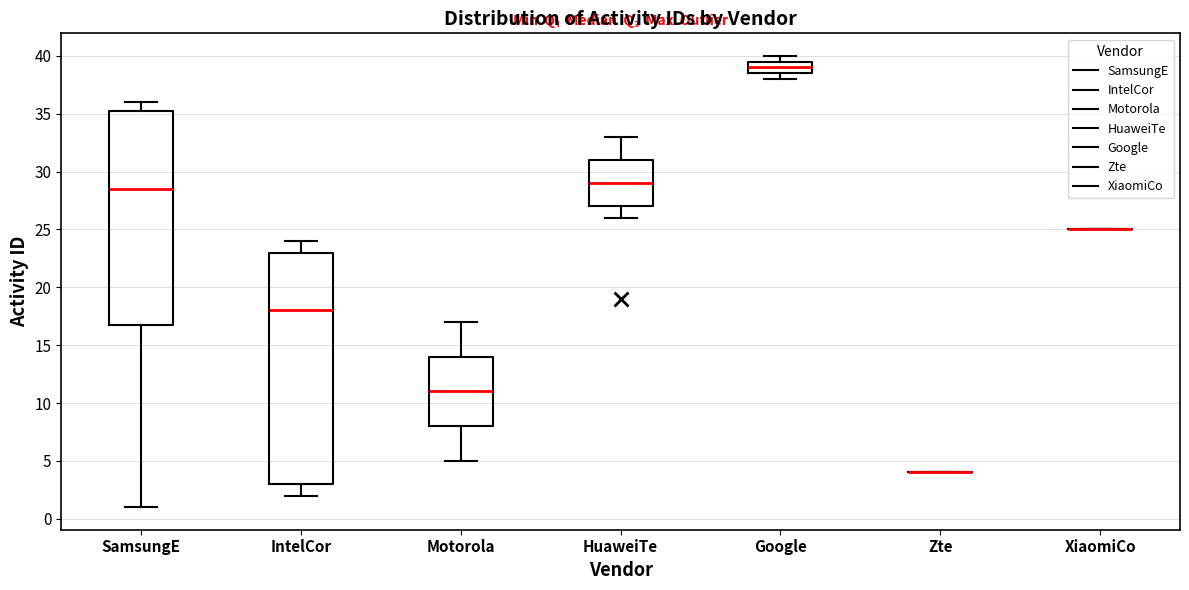

Reading left to right, read every box against the y-axis: the position of its median line, the range the box covers, and the ends of its whiskers. The values are not printed on the chart, so give them approximately, as read against the axis.

SamsungE: median 28.5, box 17.0 to 35.5, whiskers 1.0 to 36.0
IntelCor: median 18.0, box 3.0 to 23.0, whiskers 2.0 to 24.0
Motorola: median 11.0, box 8.0 to 14.0, whiskers 5.0 to 17.0
HuaweiTe: median 29.0, box 27.0 to 31.0, whiskers 26.0 to 33.0
Google: median 39.0, box 38.5 to 39.5, whiskers 38.0 to 40.0
Zte: box collapsed to a line at 4.0, whiskers 4.0 to 4.0
XiaomiCo: box collapsed to a line at 25.0, whiskers 25.0 to 25.0